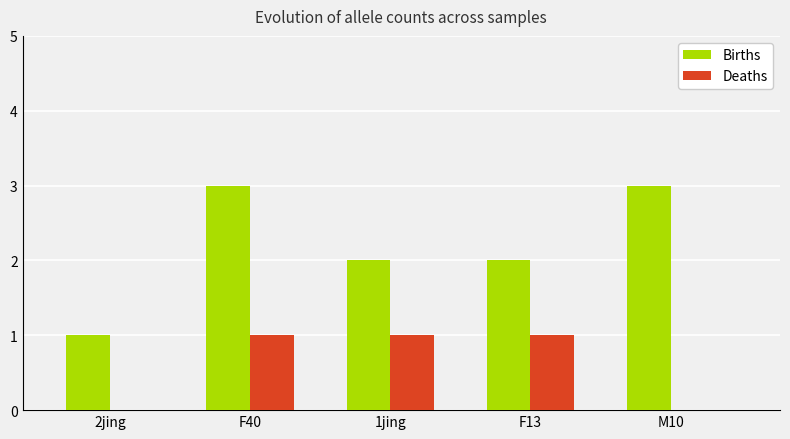

At which category is the sum across all series the highest?

F40